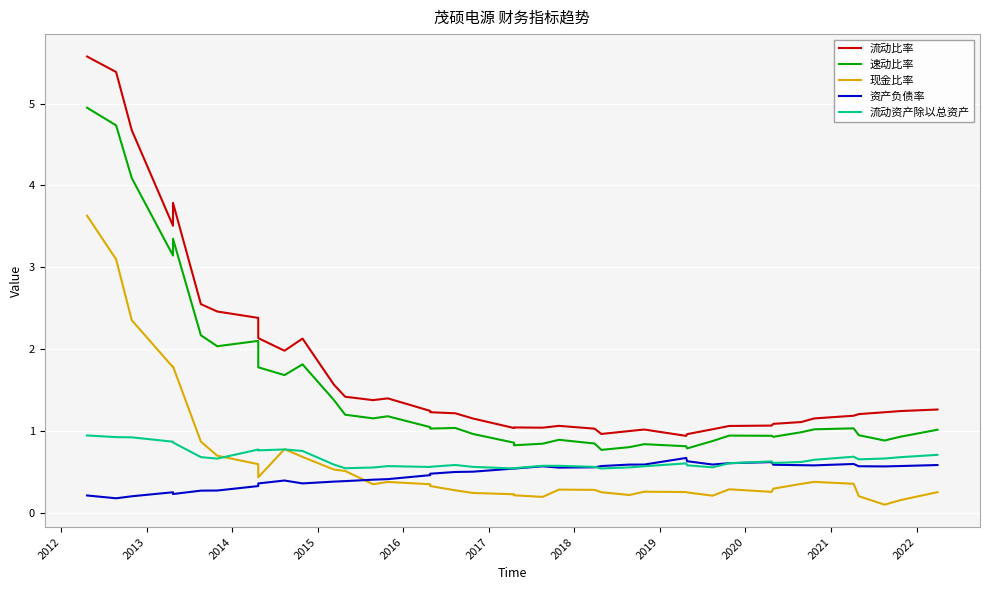

The 现金比率 series shows 0.6 at 2014. True or false?

False